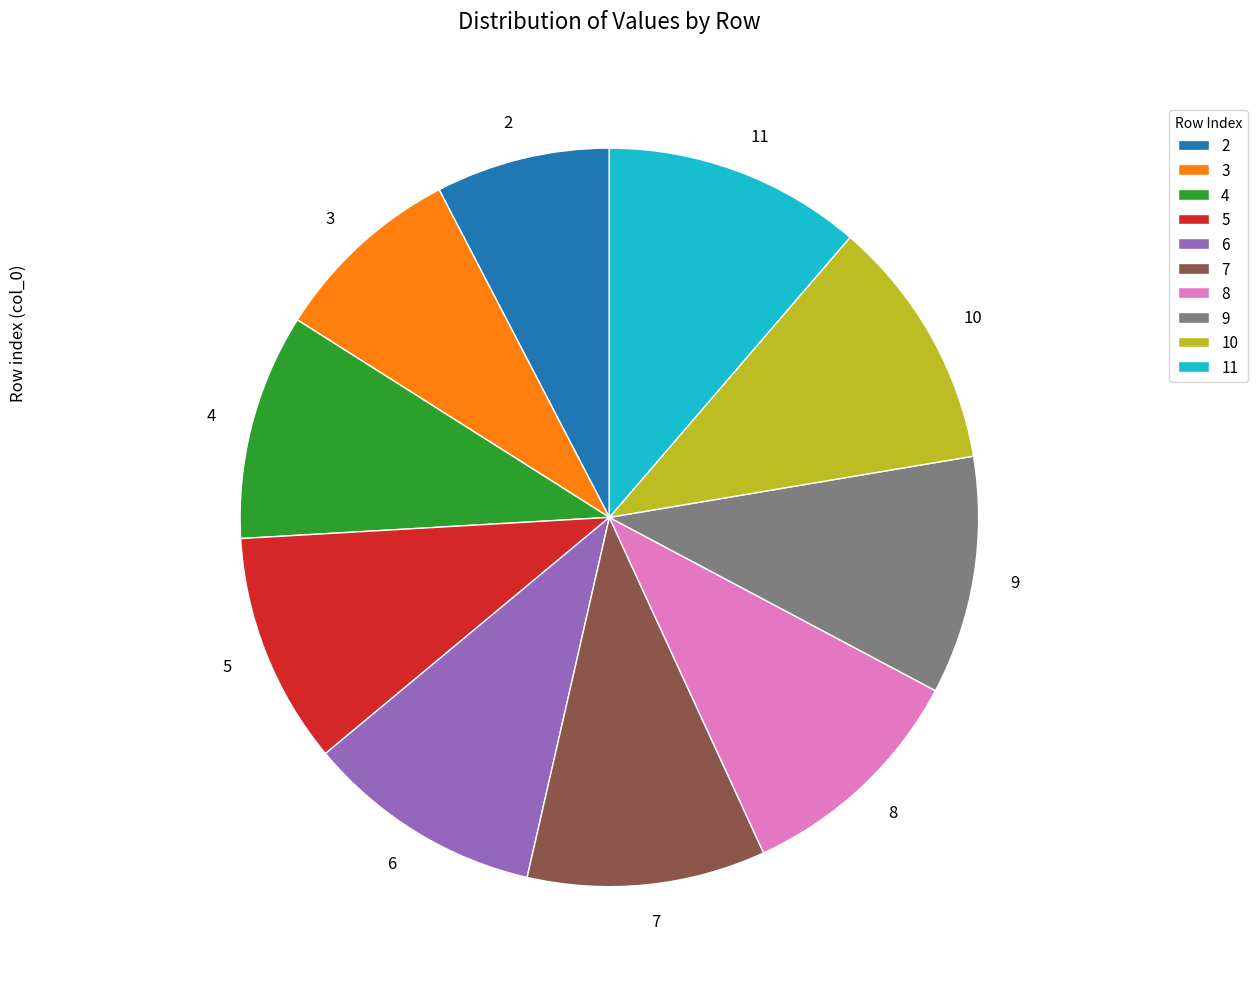

What is the smallest slice in the pie chart?

2